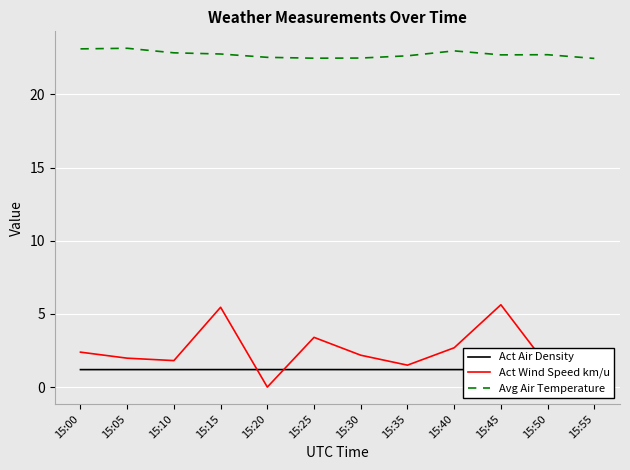

Is it true that Act Wind Speed km/u equals 2.0 at 15:05?

True